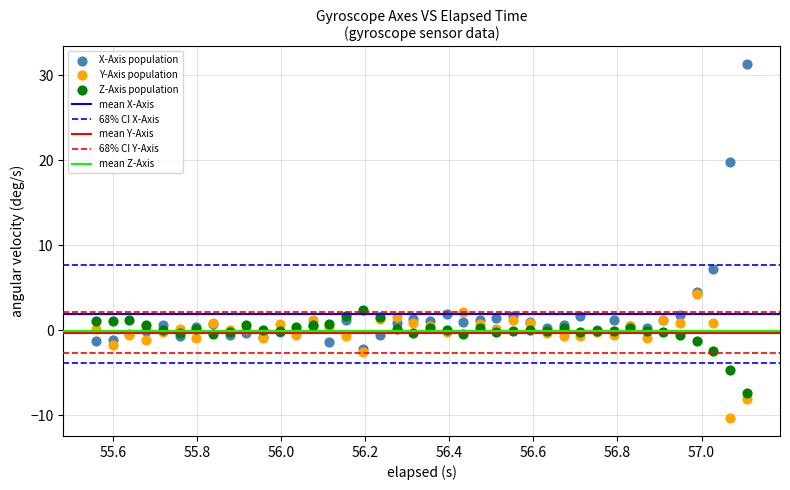

In the X-Axis population series, what Y value is closest to 14?

19.8